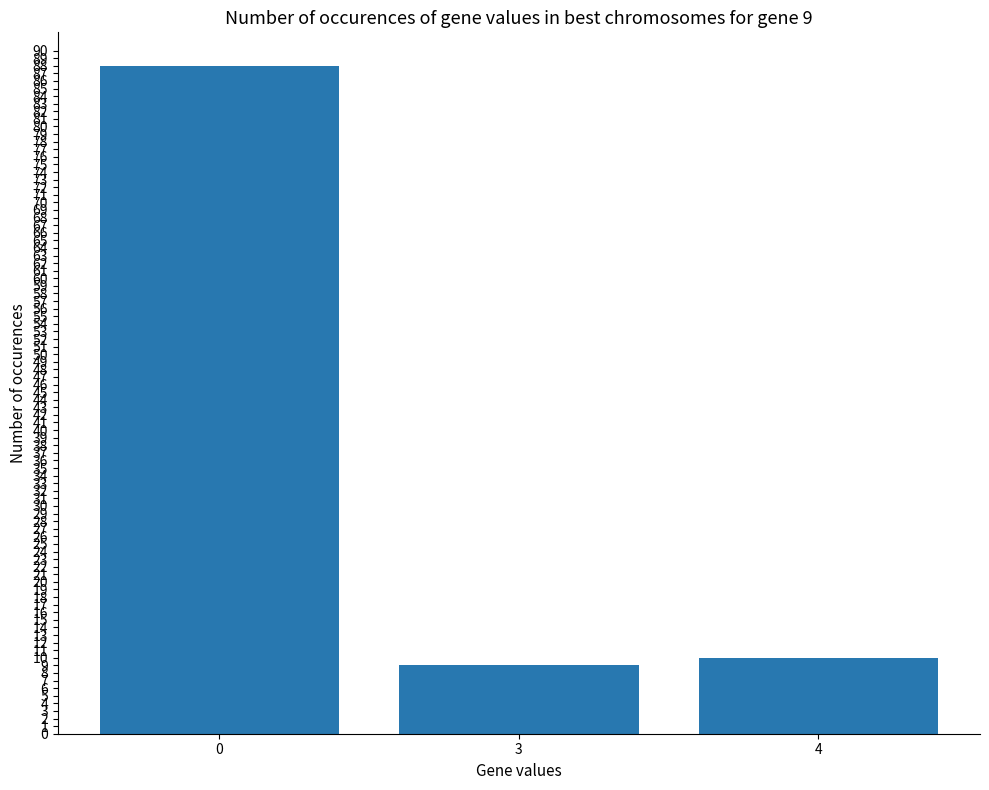

What is the average value?

36